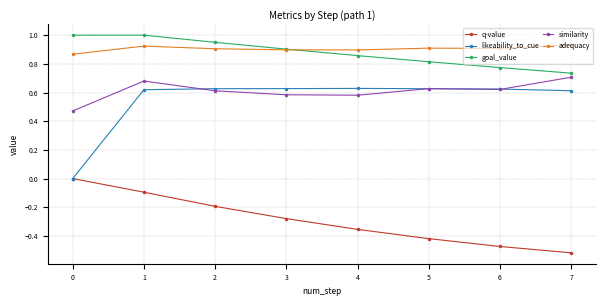

Between 1 and 4, which series saw the biggest shift?

q-value